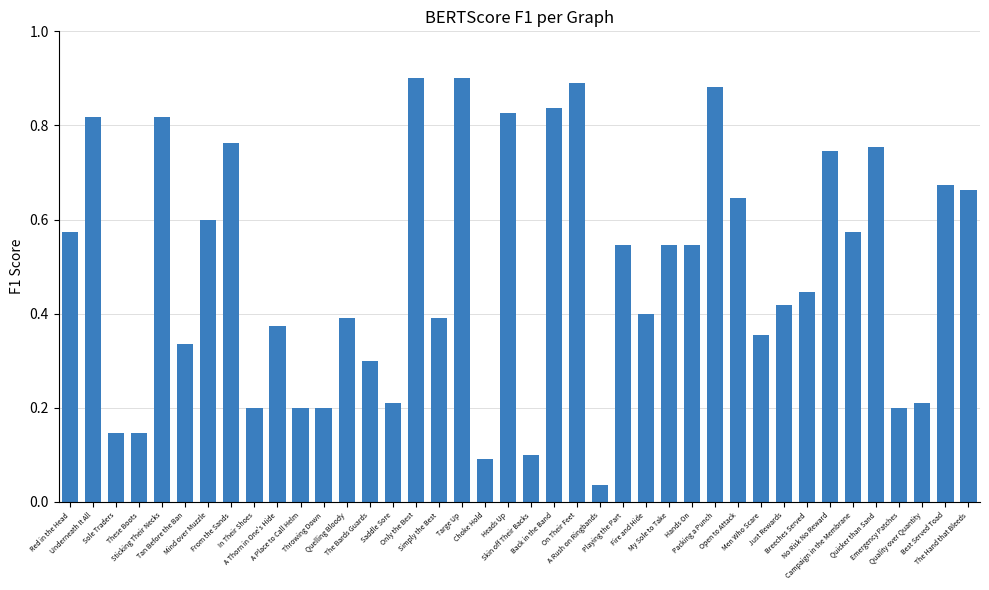

Which label corresponds to the smallest value in the chart?

A Rush on Ringbands